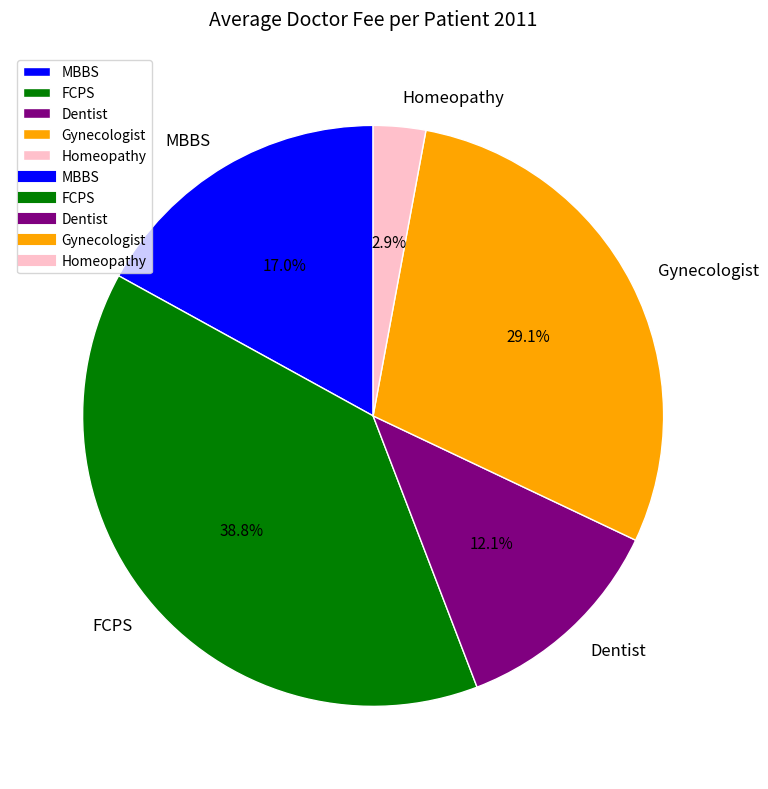

To the nearest percent, what portion does Gynecologist represent?

29%